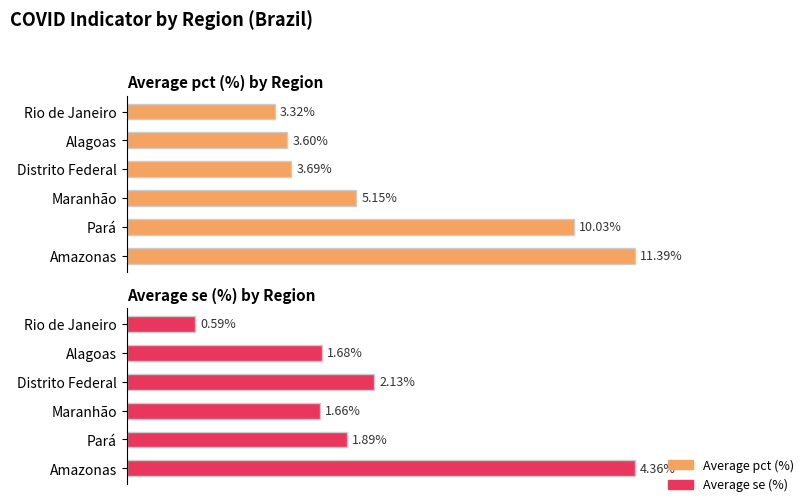

How many bars are there in total?

12